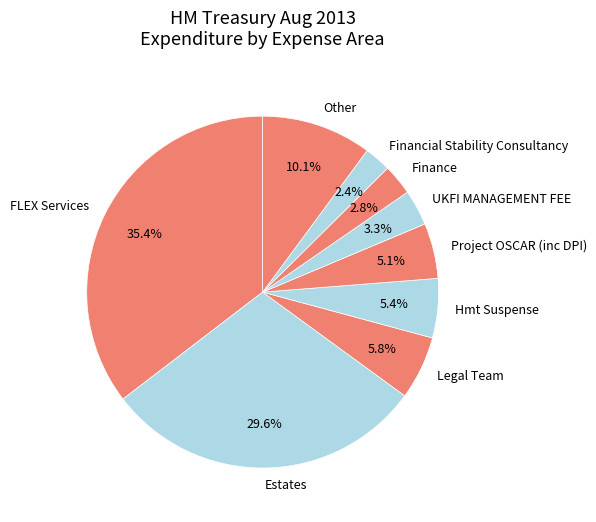

Approximately how many times larger is the value at Financial Stability Consultancy compared to FLEX Services?

0.1